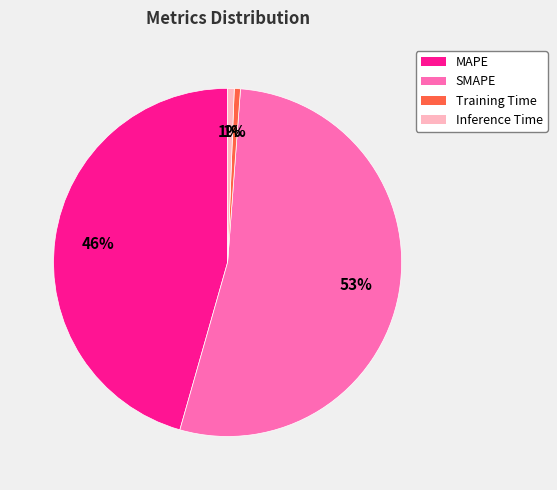

To the nearest percent, what is the average slice percentage?

25%